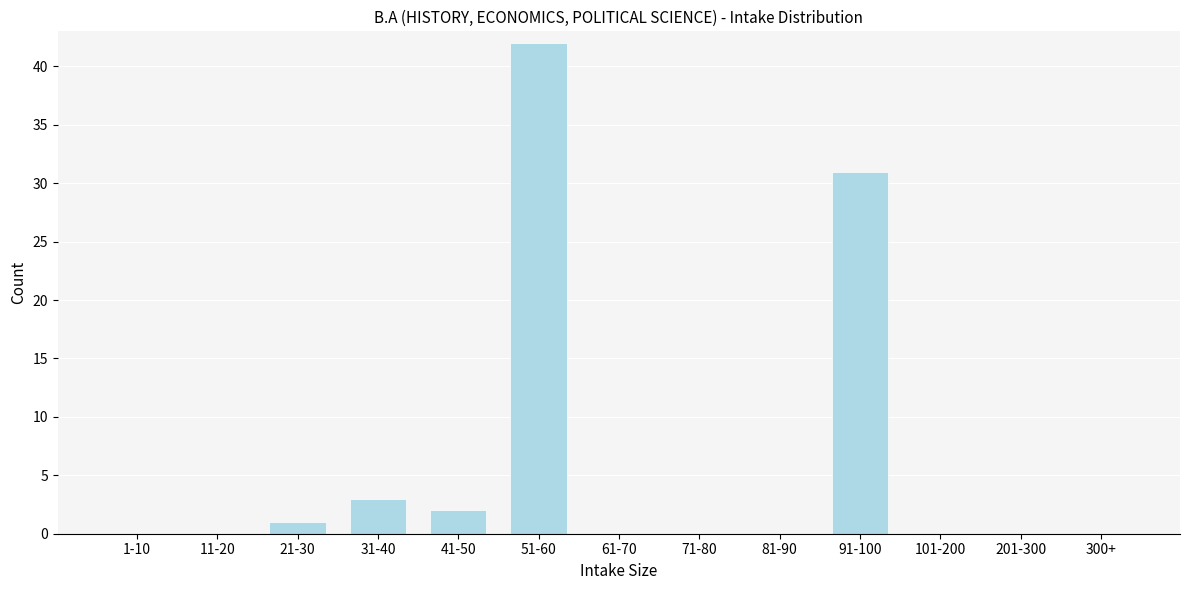

Reading left to right, extract all data points from this chart.

1-10=0	11-20=0	21-30=1	31-40=3	41-50=2	51-60=42	61-70=0	71-80=0	81-90=0	91-100=31	101-200=0	201-300=0	300+=0